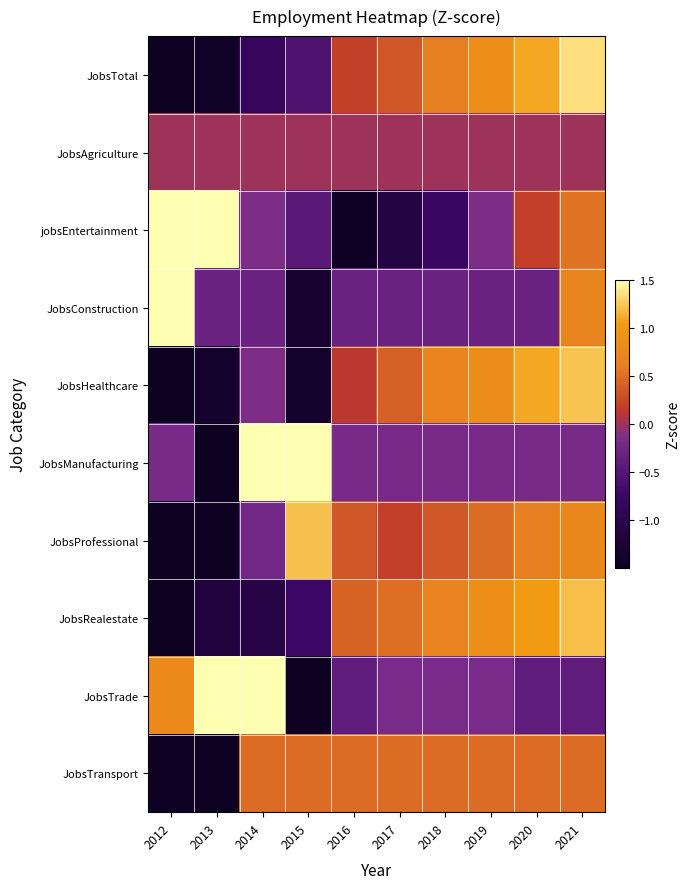

Reading left to right, list all the values displayed in this chart.

JobsTotal: 2012=-1.6	2013=-1.4	2014=-0.8	2015=-0.6	2016=0.2	2017=0.3	2018=0.6	2019=0.8	2020=1.1	2021=1.4
JobsAgriculture: 2012=0.0	2013=0.0	2014=0.0	2015=0.0	2016=0.0	2017=0.0	2018=0.0	2019=0.0	2020=0.0	2021=0.0
jobsEntertainment: 2012=1.5	2013=1.8	2014=-0.1	2015=-0.5	2016=-1.4	2017=-1.1	2018=-0.8	2019=-0.1	2020=0.2	2021=0.5
JobsConstruction: 2012=2.7	2013=-0.3	2014=-0.3	2015=-1.3	2016=-0.3	2017=-0.3	2018=-0.3	2019=-0.3	2020=-0.3	2021=0.7
JobsHealthcare: 2012=-1.5	2013=-1.4	2014=-0.1	2015=-1.4	2016=0.1	2017=0.4	2018=0.7	2019=0.8	2020=1.1	2021=1.2
JobsManufacturing: 2012=-0.2	2013=-2.0	2014=1.7	2015=1.7	2016=-0.2	2017=-0.2	2018=-0.2	2019=-0.2	2020=-0.2	2021=-0.2
JobsProfessional: 2012=-1.7	2013=-2.0	2014=-0.2	2015=1.2	2016=0.3	2017=0.2	2018=0.3	2019=0.5	2020=0.6	2021=0.7
JobsRealestate: 2012=-1.7	2013=-1.2	2014=-1.1	2015=-0.7	2016=0.4	2017=0.5	2018=0.7	2019=0.9	2020=1.0	2021=1.2
JobsTrade: 2012=0.8	2013=1.5	2014=1.5	2015=-2.1	2016=-0.4	2017=-0.2	2018=-0.2	2019=-0.2	2020=-0.4	2021=-0.4
JobsTransport: 2012=-1.5	2013=-2.4	2014=0.5	2015=0.5	2016=0.5	2017=0.5	2018=0.5	2019=0.5	2020=0.5	2021=0.5